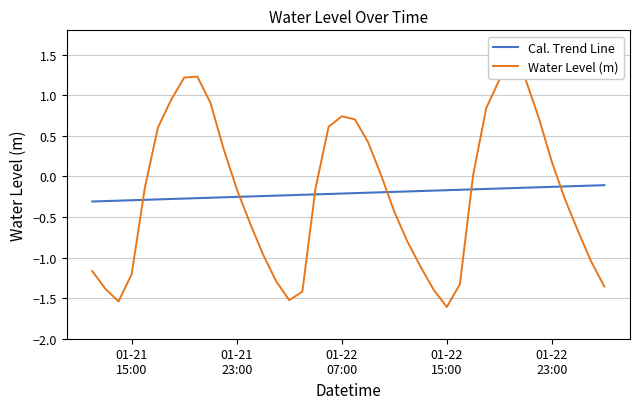

At how many categories does at least one series exceed 0?

18